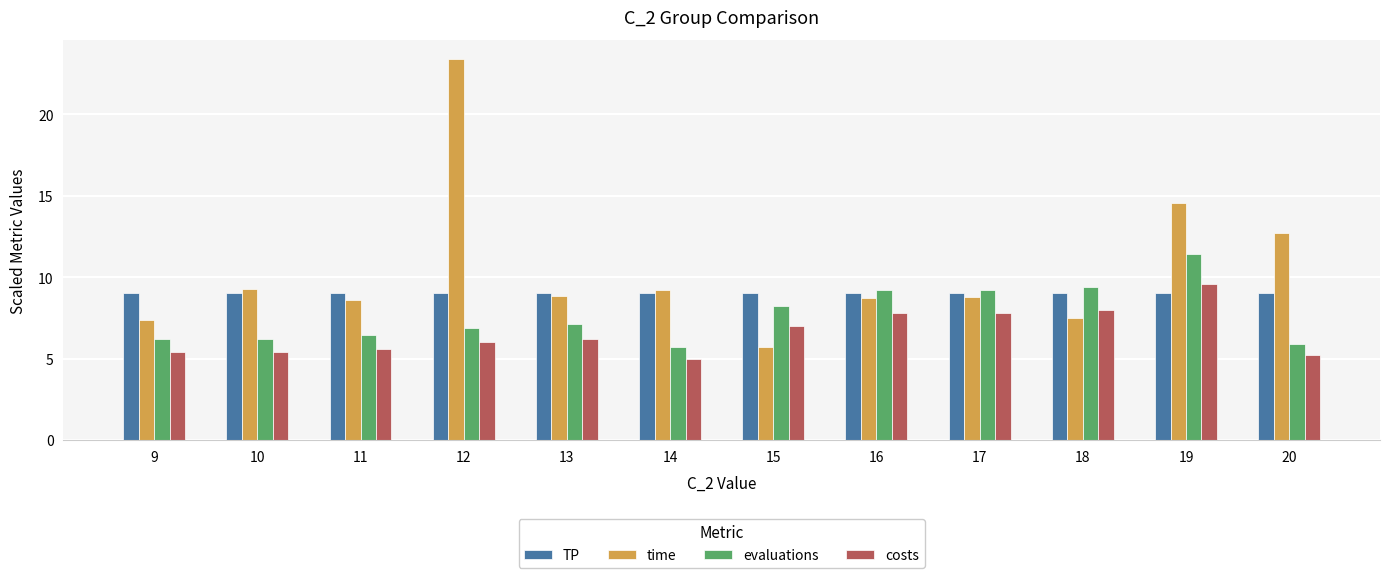

At which category does the chart reach its peak across all series?

12